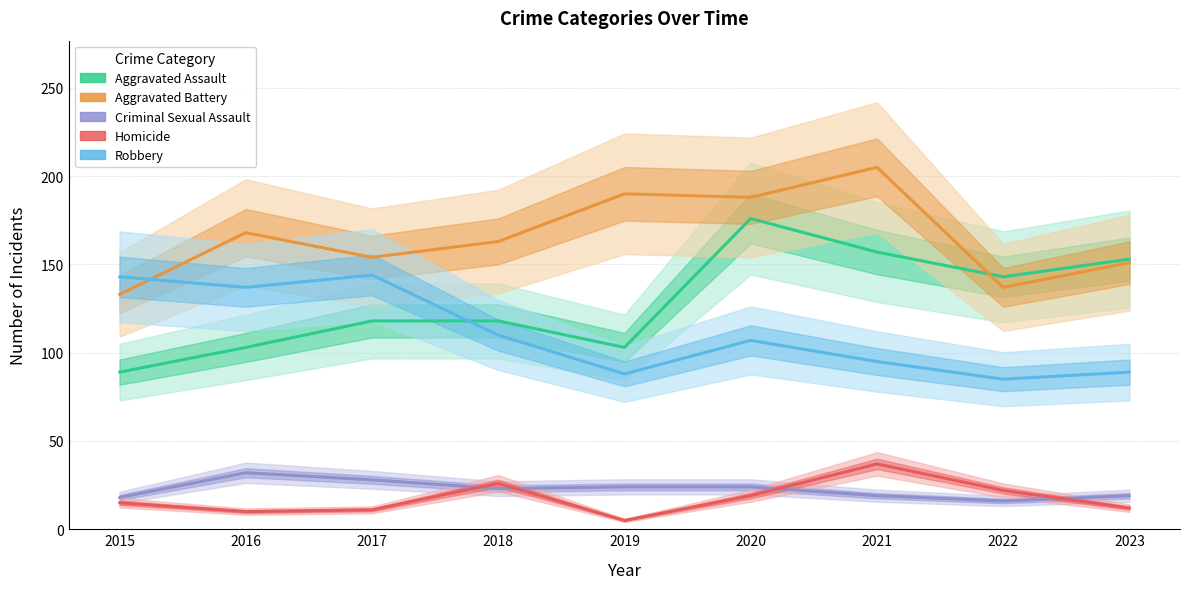

What is the total value across all series at 2022?

403